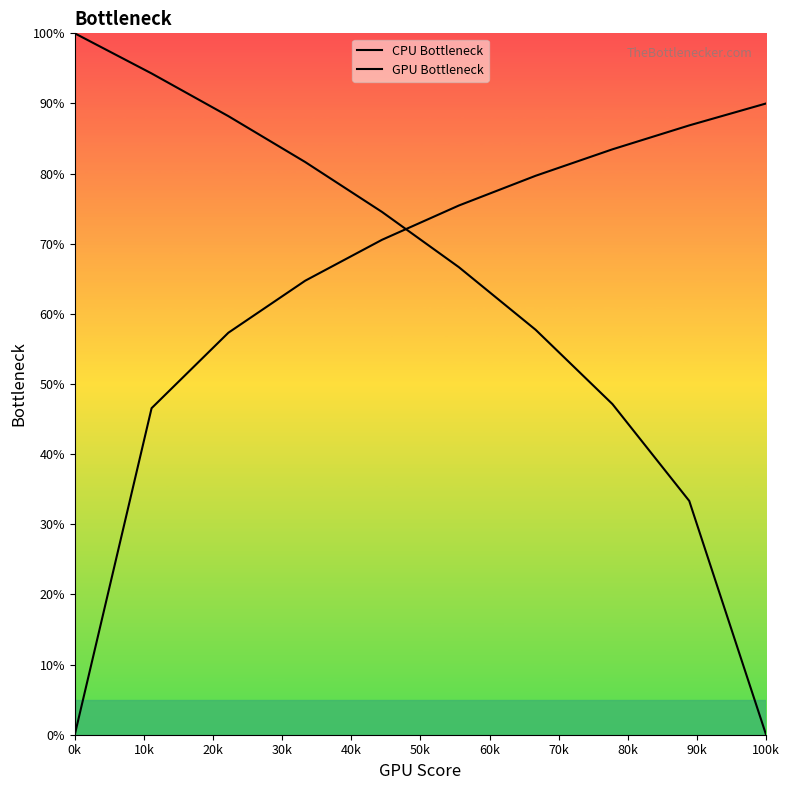

Count the number of categories in the chart.

10